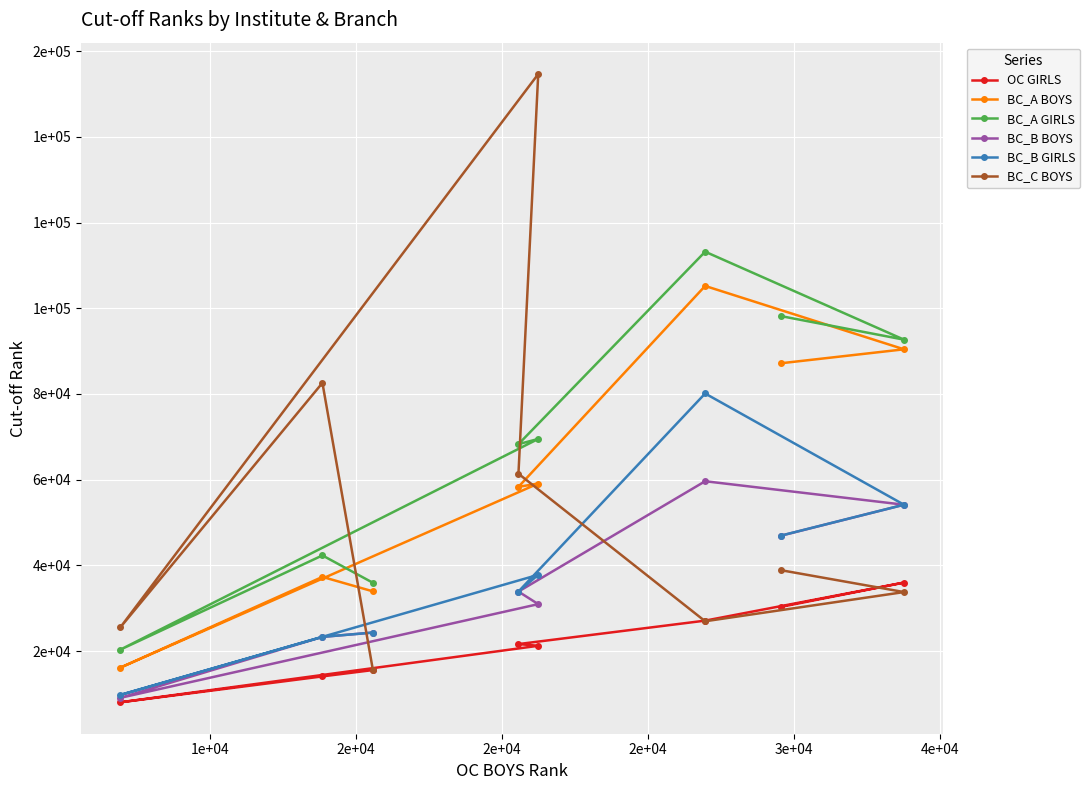

How many data points in OC GIRLS are above 21640?

3